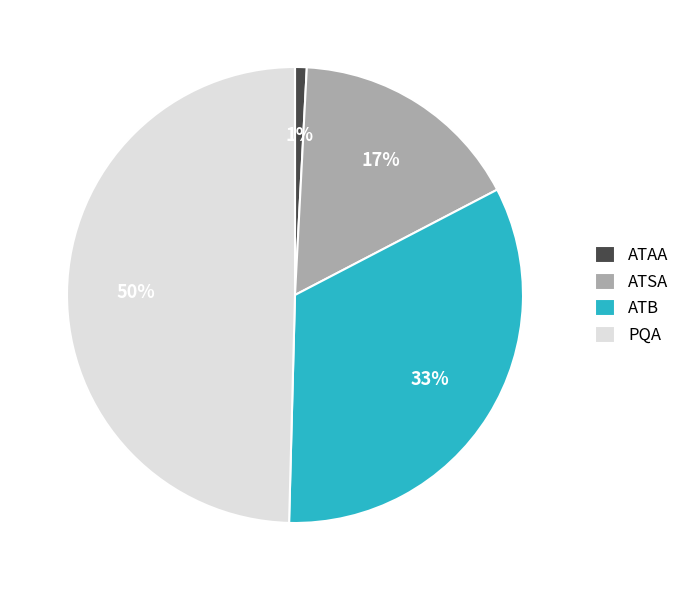

Does ATAA account for over 50% of the chart?

No